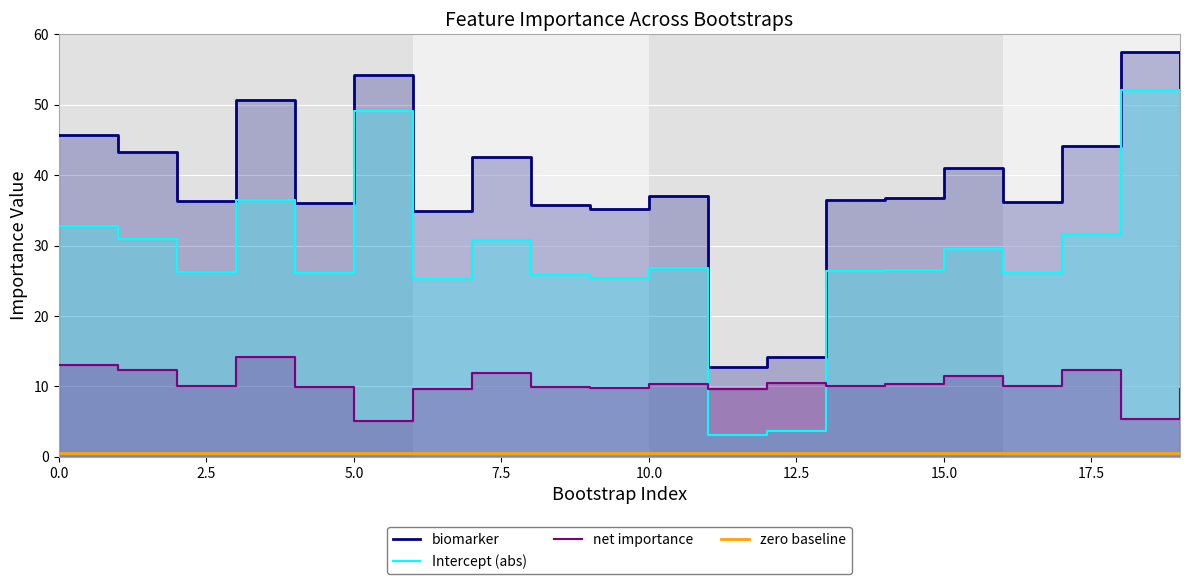

The value of net_importance at 15 is 5.9. True or false?

False